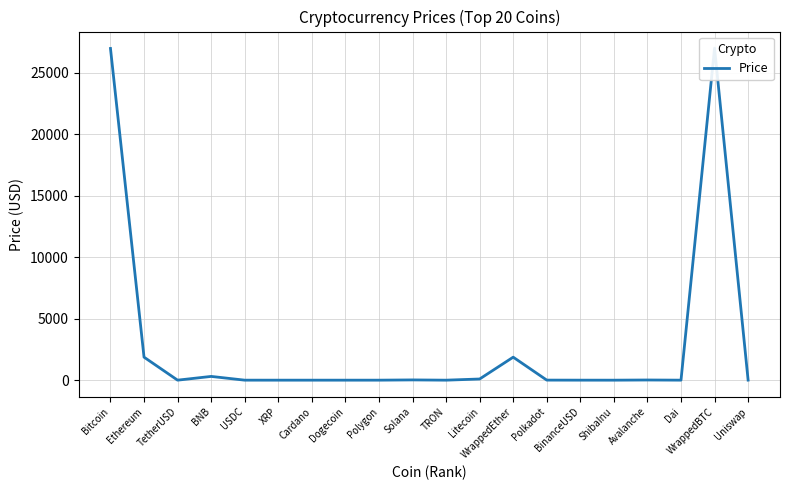

Reading left to right, extract all data points from this chart.

26993.6	1872.6	1.0	305.6	1.0	0.5	0.4	0.1	0.9	20.8	0.1	95.3	1872.2	5.2	1.0	0.0	14.2	1.0	27018.9	5.0